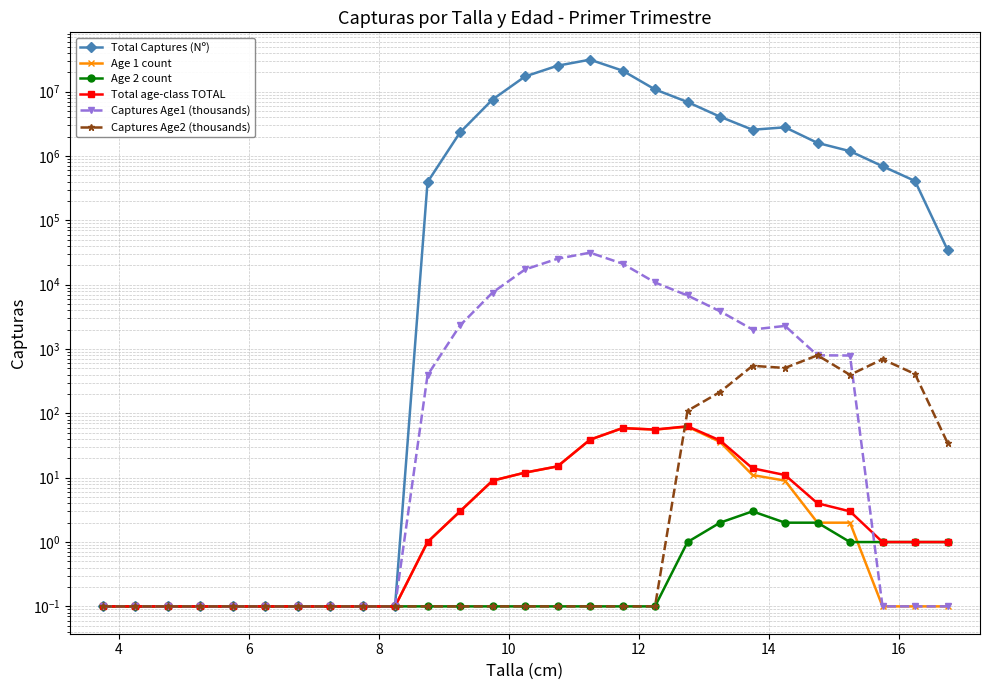

How many lines are shown in the chart?

6